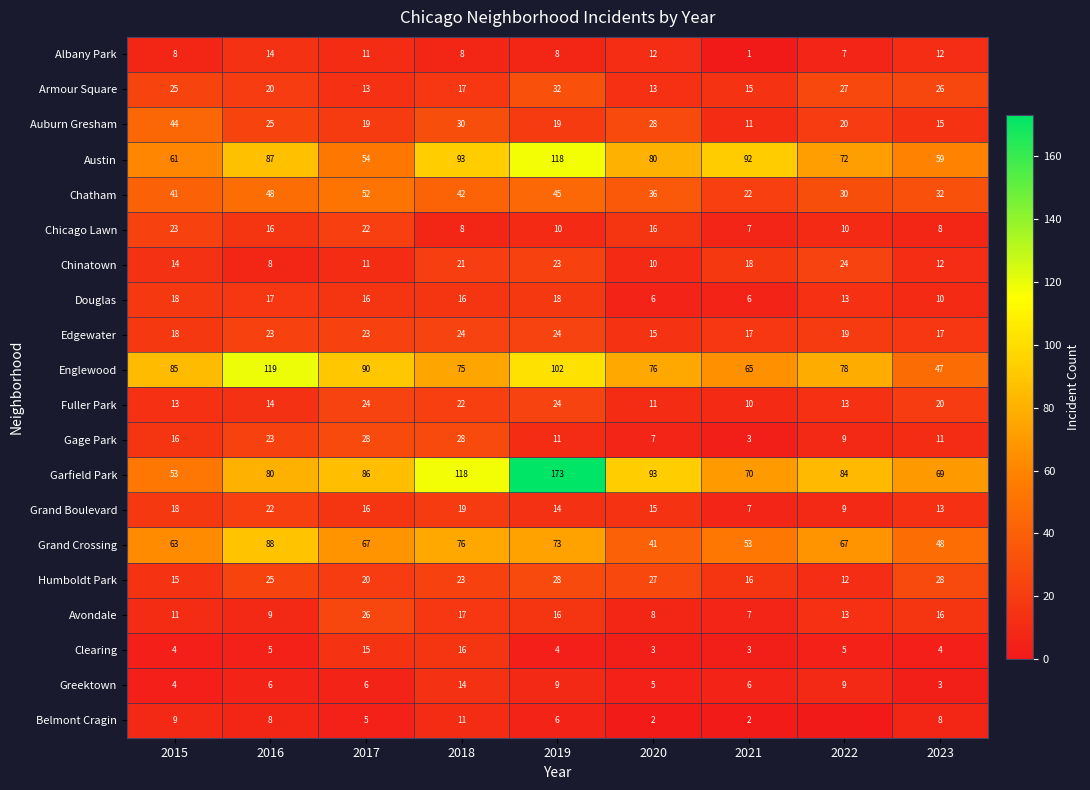

Which series changed the most between 2015 and 2023?

Englewood